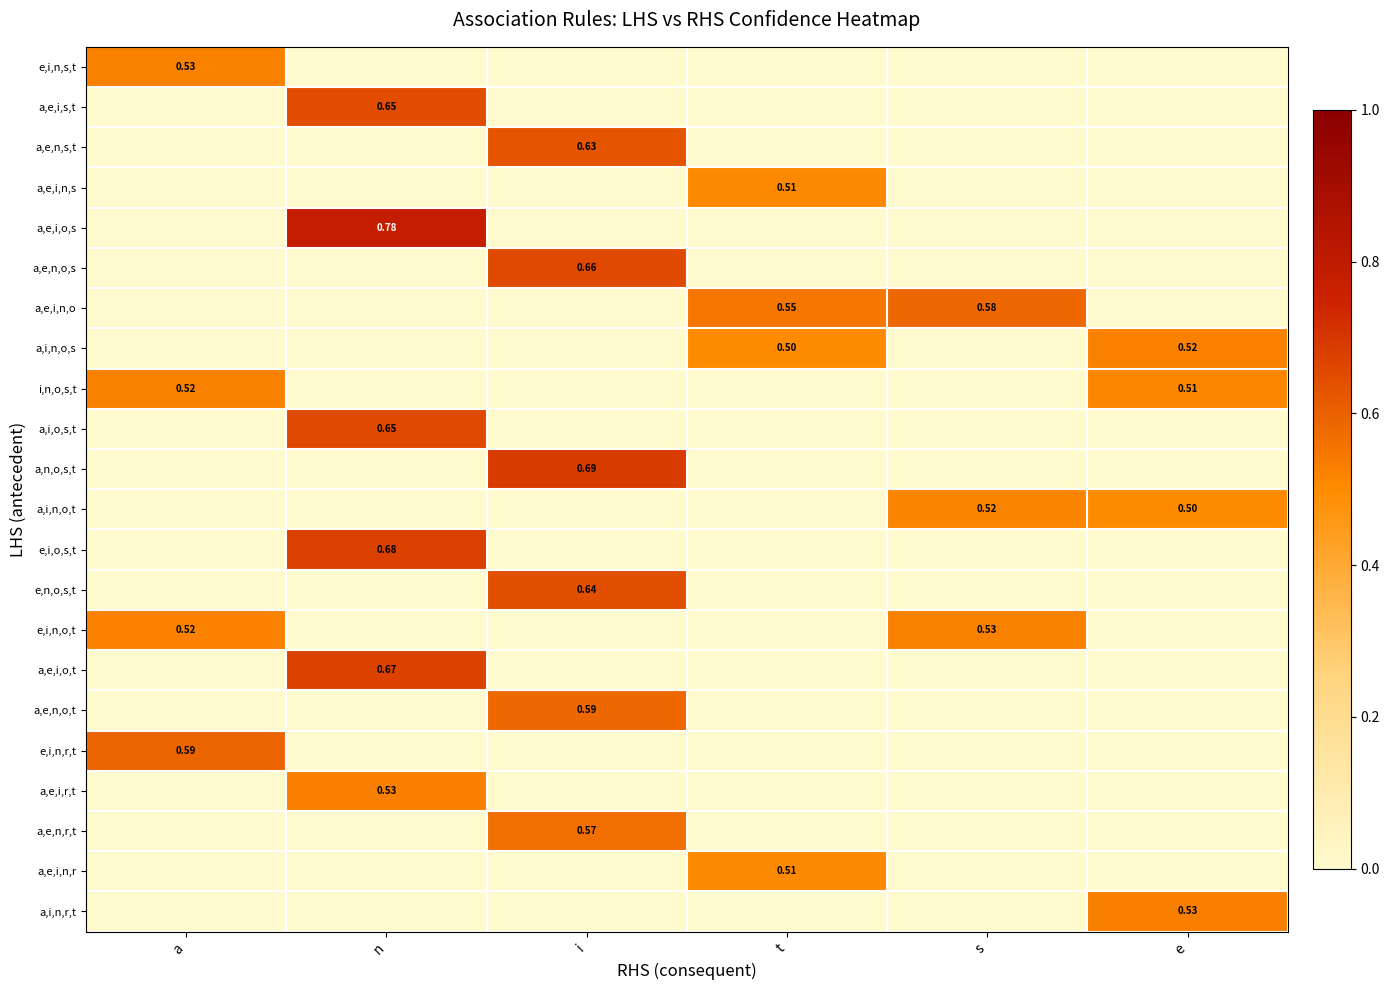

At which label does e,i,n,o,t reach its peak?

s